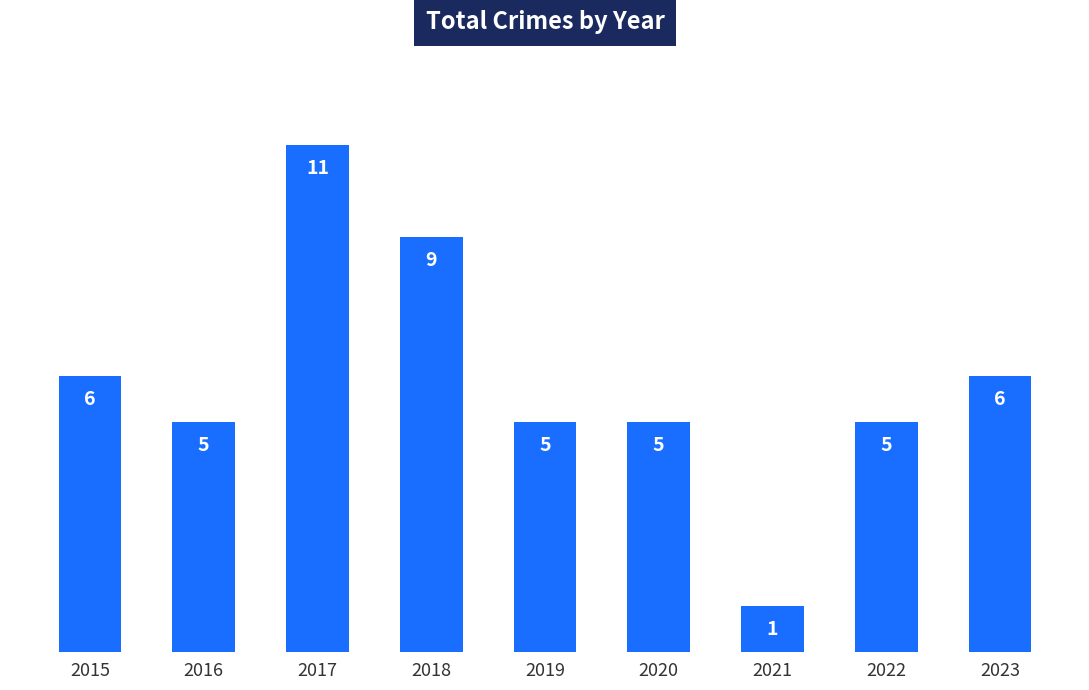

Are the bars grouped side by side (vs. stacked)?

No